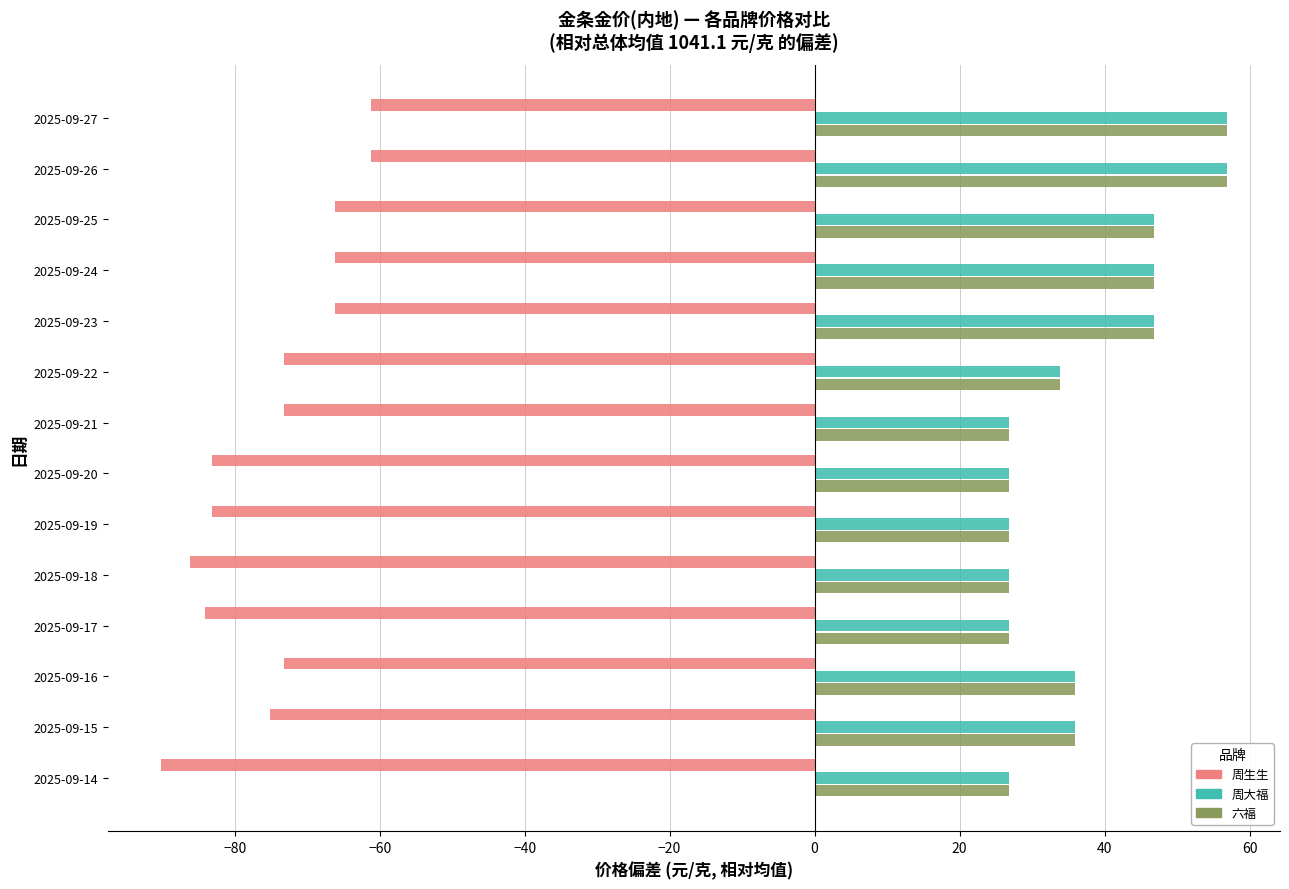

Which category has the lowest value across all series?

2025-09-14